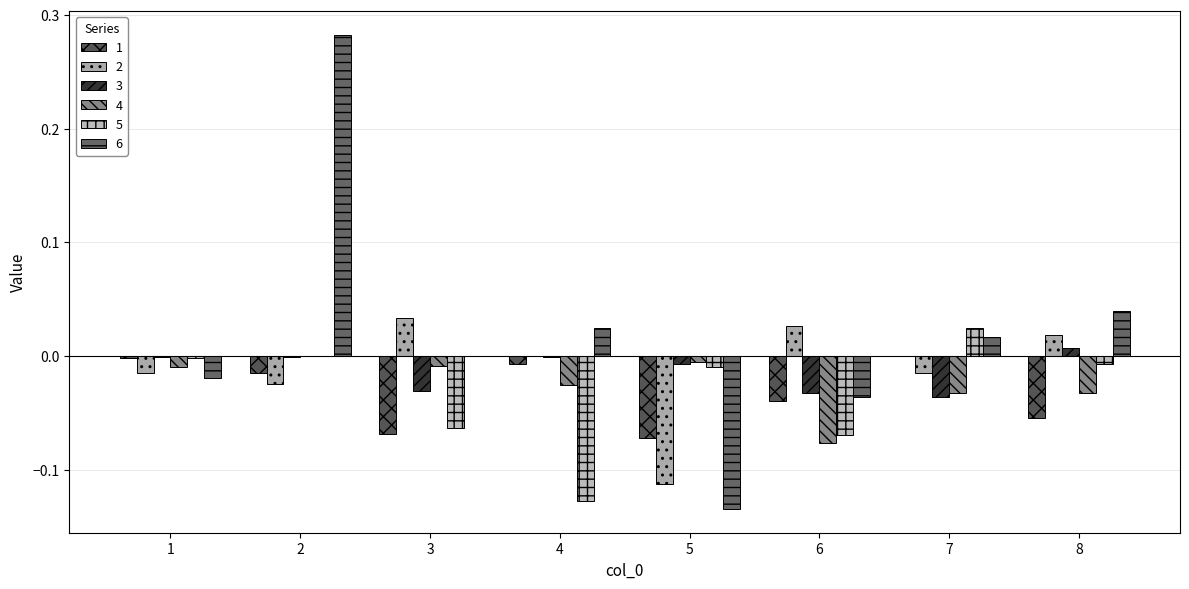

Which label corresponds to the largest value in the chart?

2